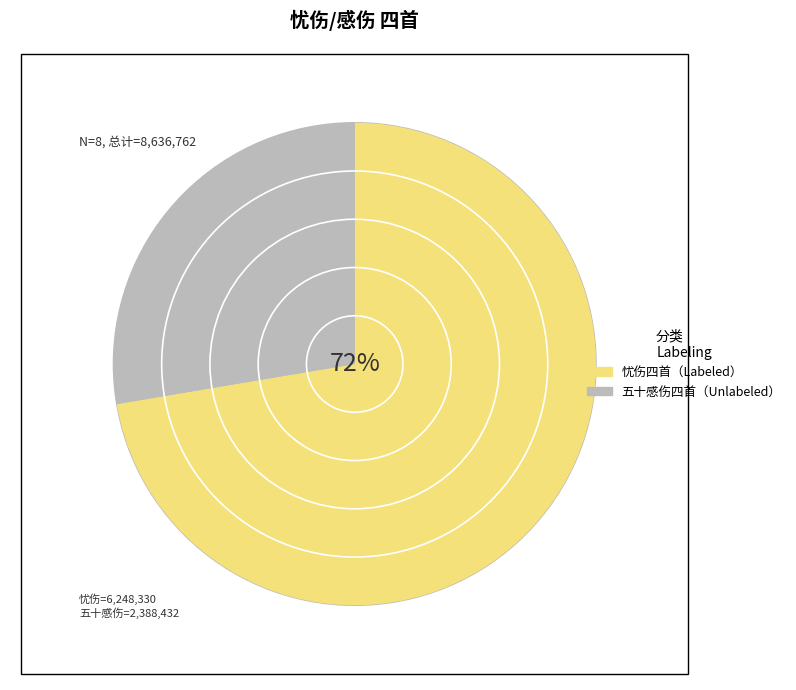

Is there a majority slice in this chart?

No